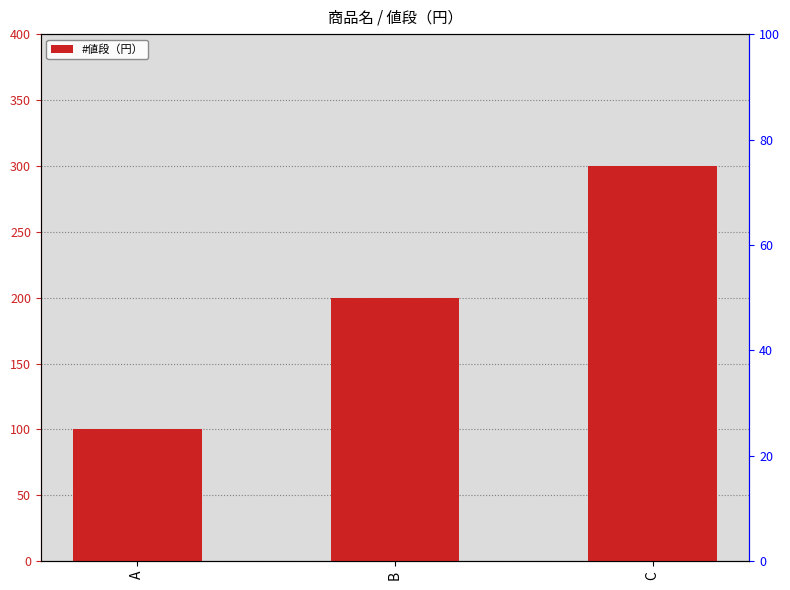

How many bars are there in total?

3